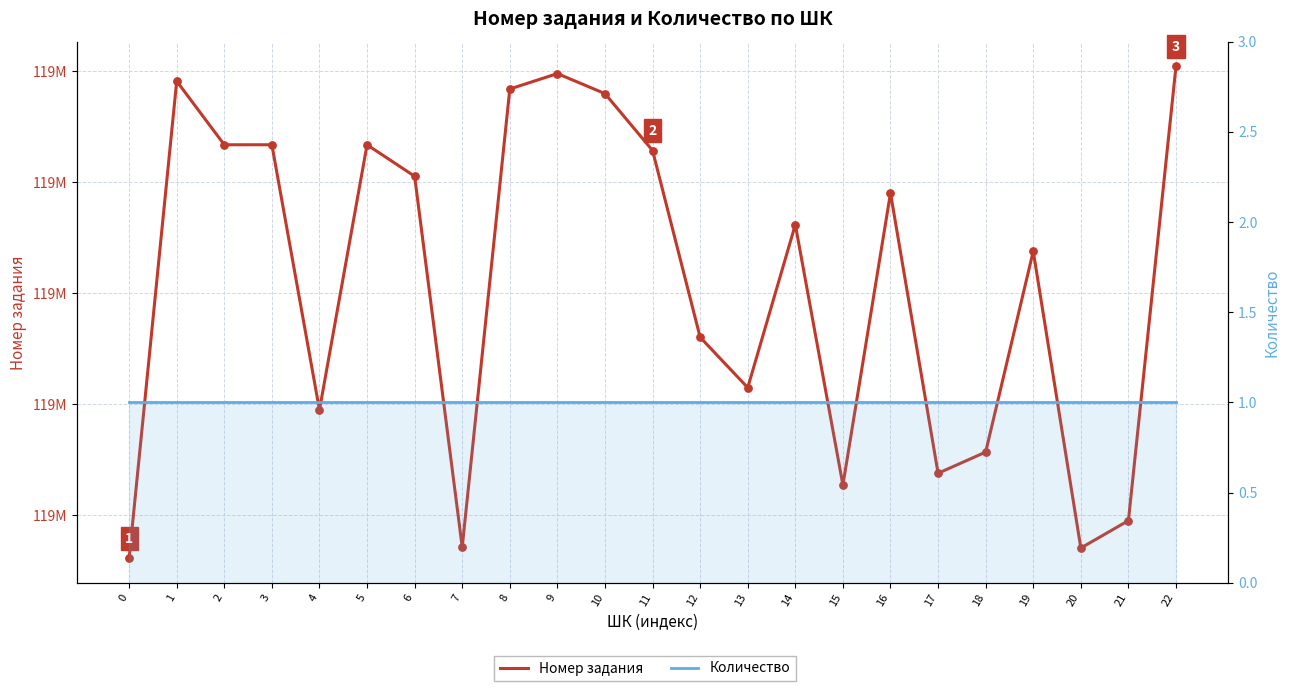

Which series contains the lowest Y value?

Количество